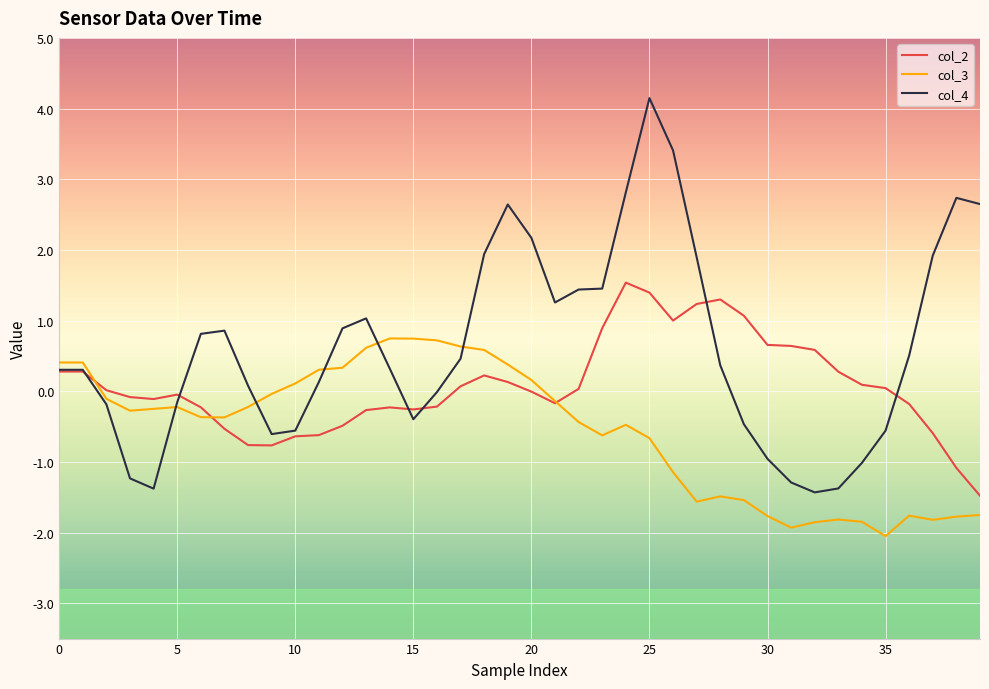

What is the highest value of the col_3 series?

0.7